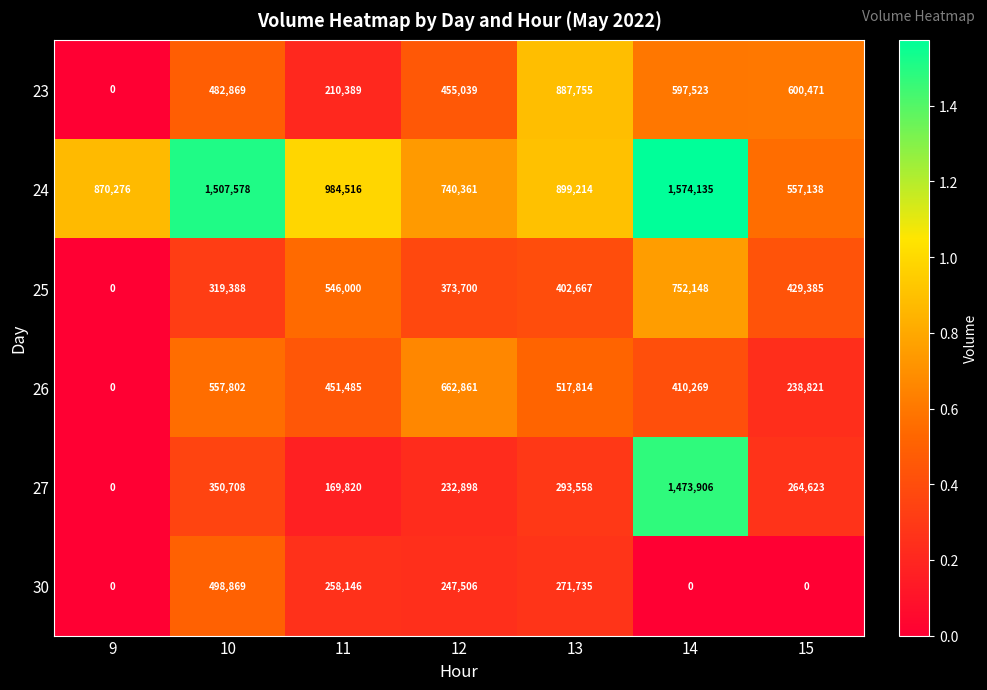

Rank the series by their maximum value, from lowest to highest.

30, 26, 25, 23, 27, 24